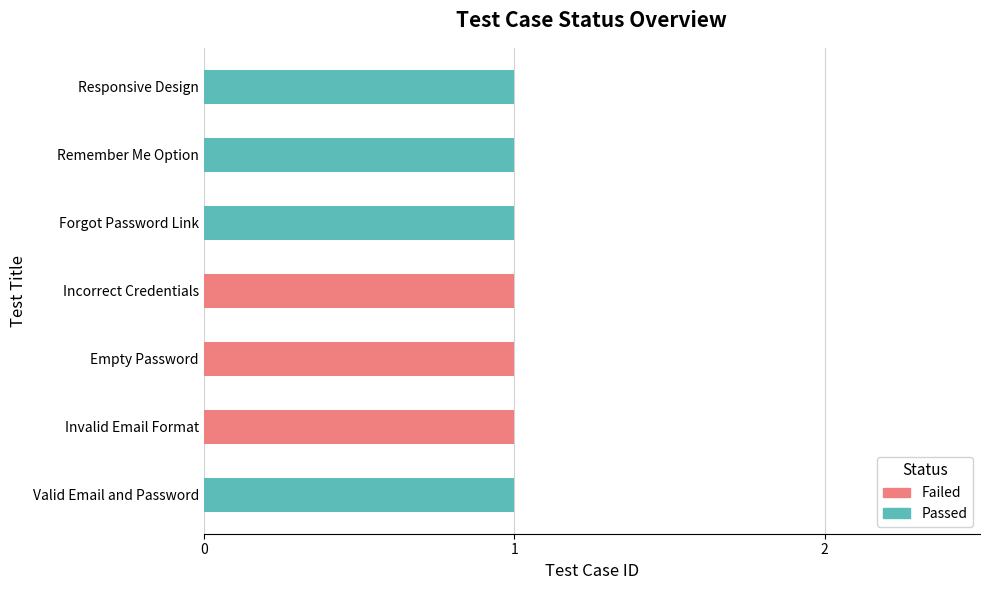

True or false: Passed has a value of 0 at Invalid Email Format.

True